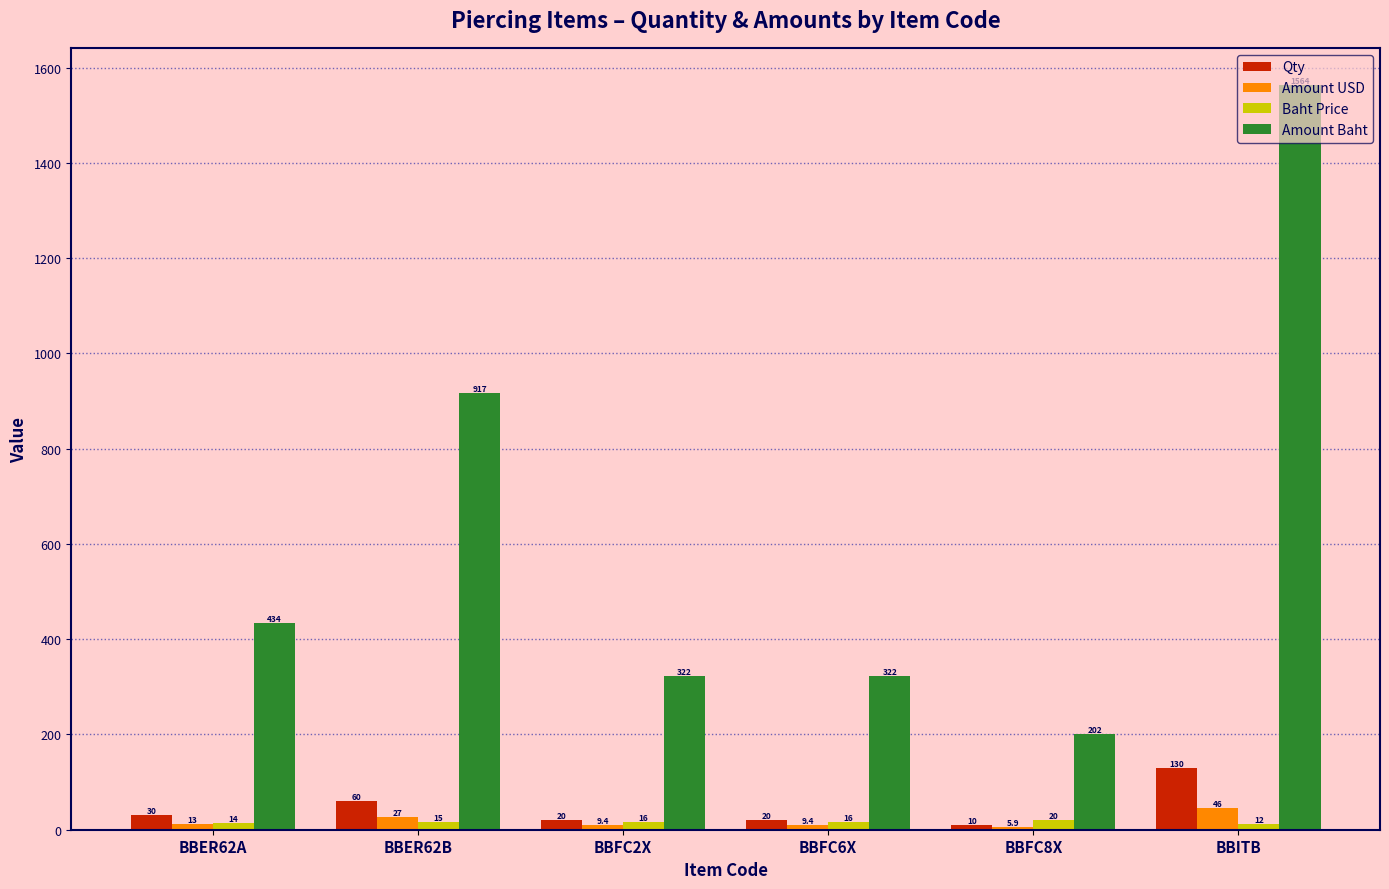

How many data points in Amount Baht are less than 433?

3